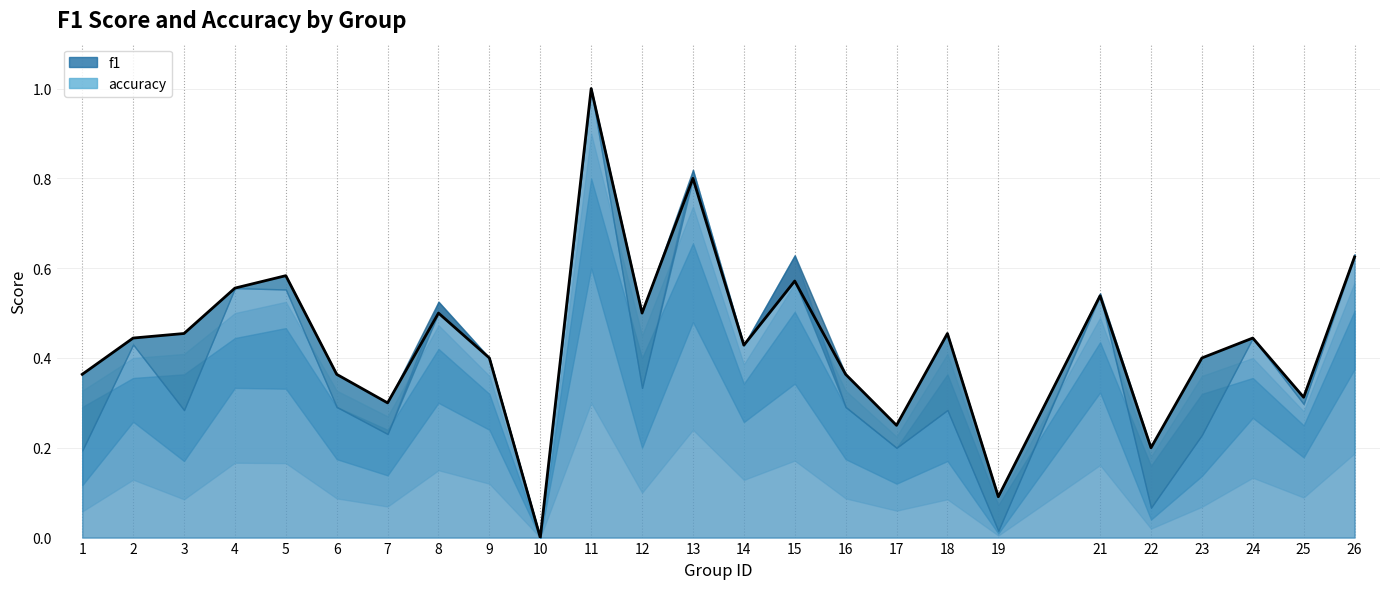

List the labels in order of value, largest first.

11, 13, 26, 5, 15, 4, 21, 8, 12, 3, 18, 2, 24, 14, 9, 23, 1, 6, 16, 25, 7, 17, 22, 19, 10